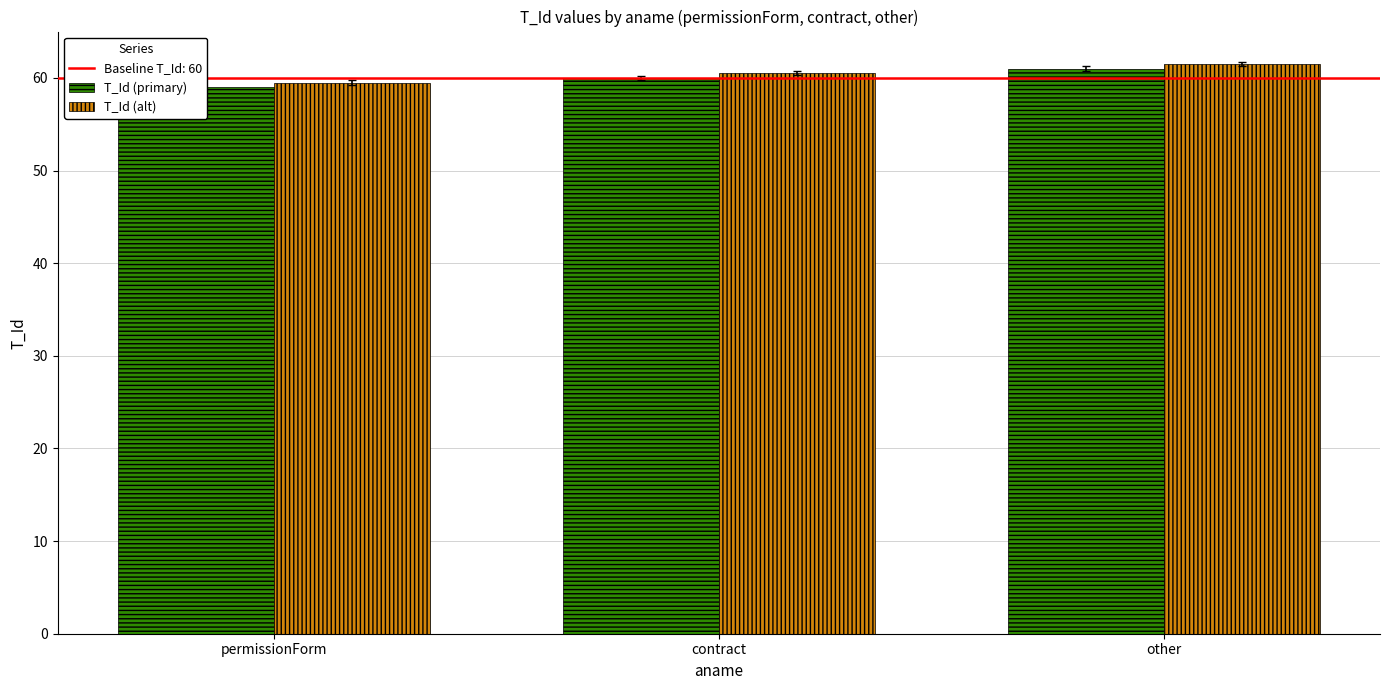

What is the maximum value shown in the chart?

61.5